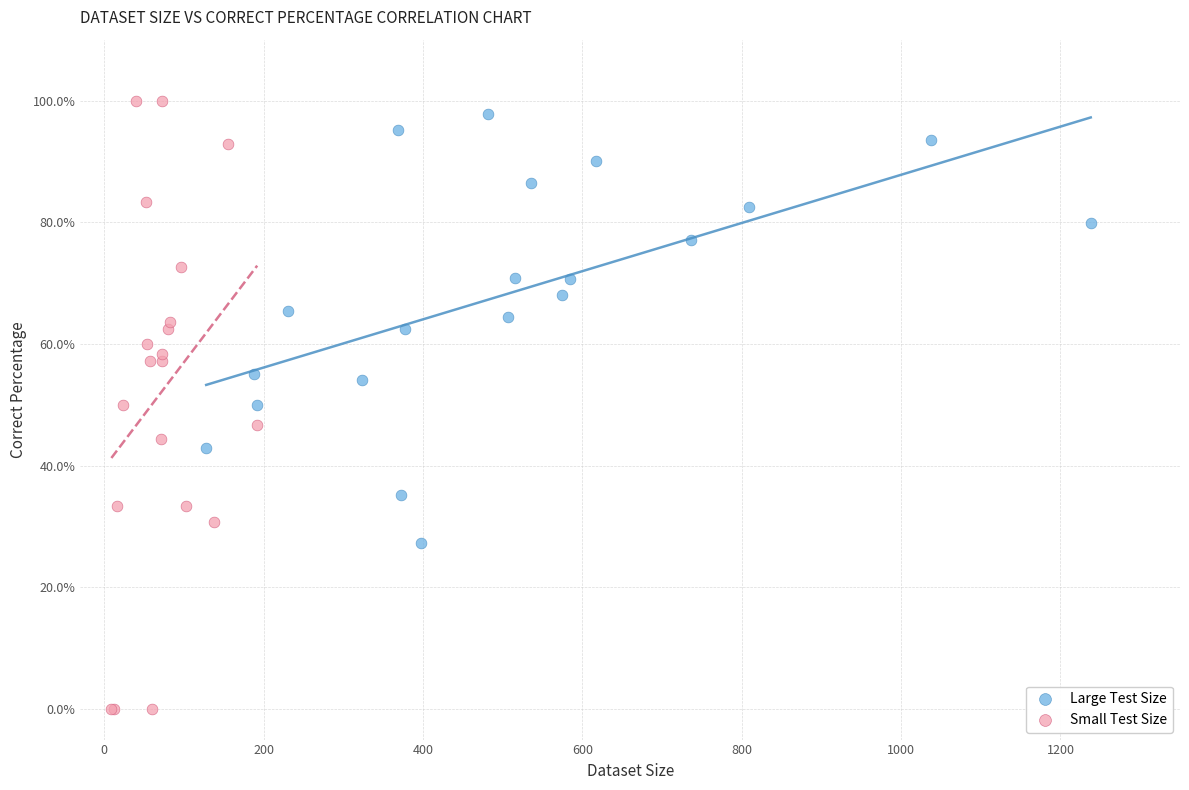

Which series has the largest Y range (max minus min)?

Small Test Size